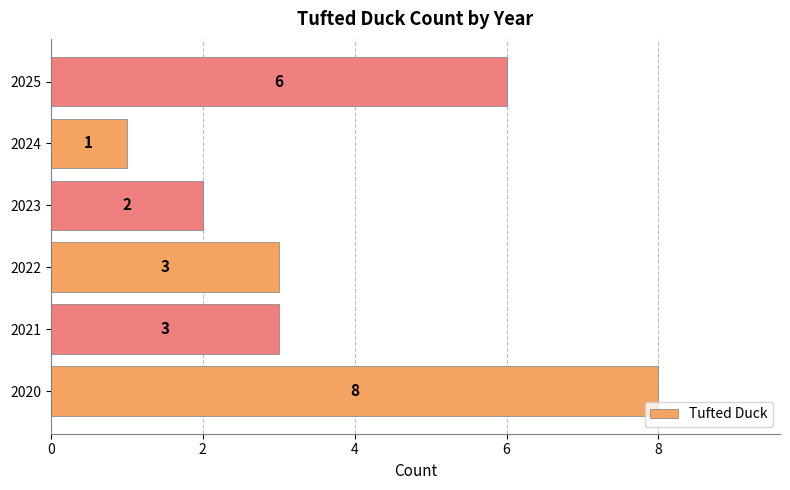

What is the ratio of the value at 2022 to the value at 2020?

0.4